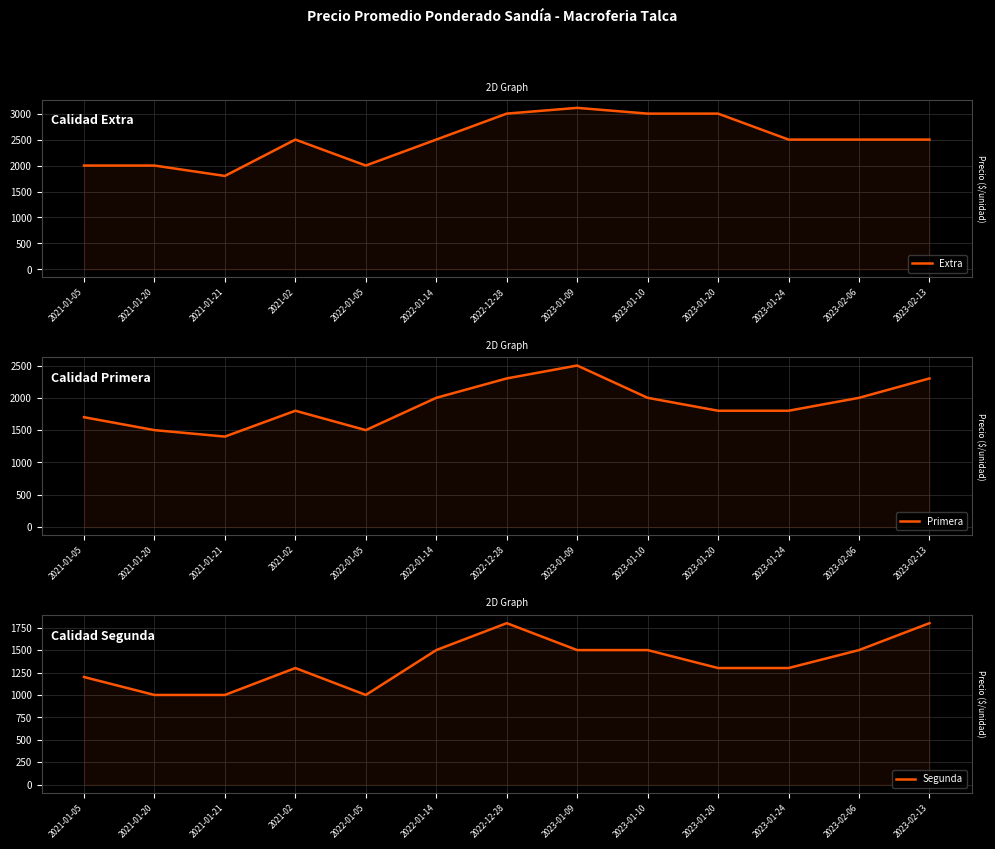

What is the greatest value displayed?

3111